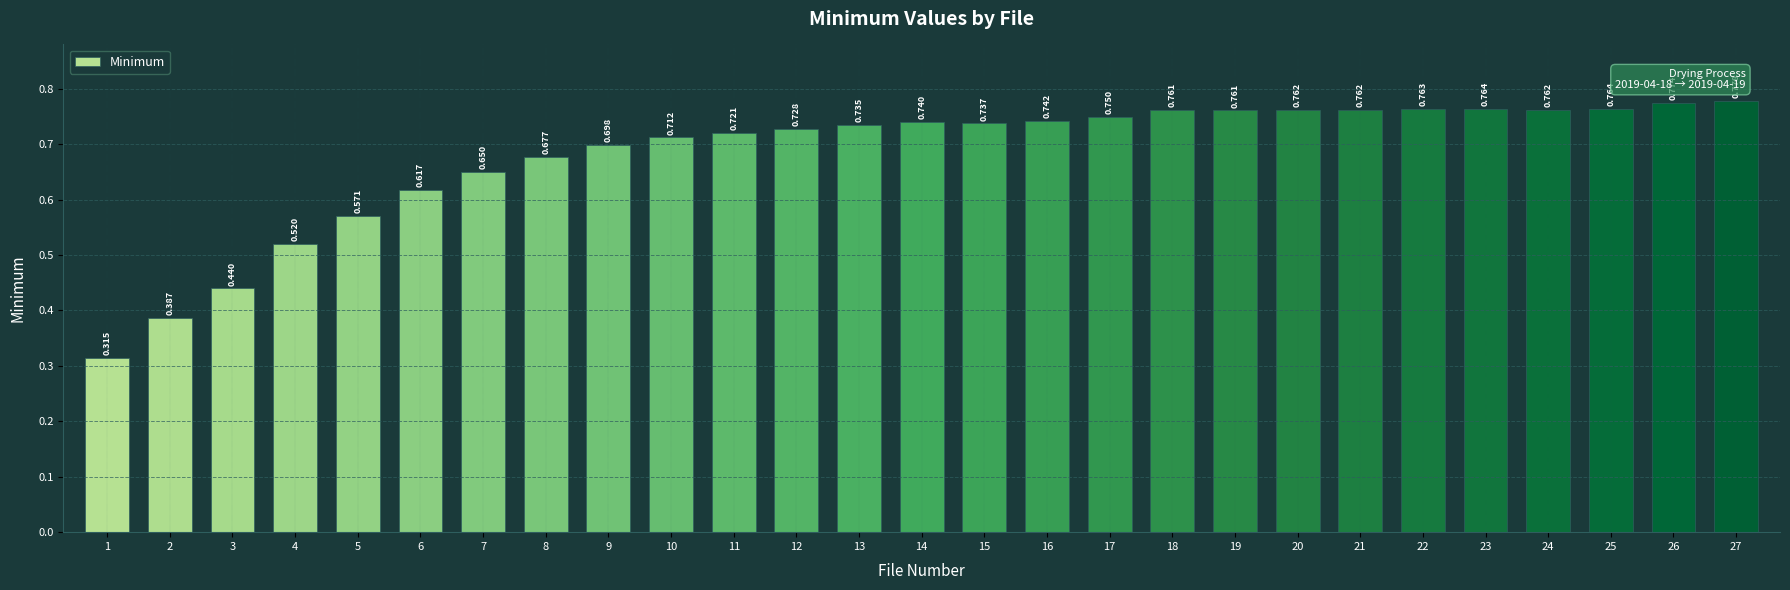

Which has a higher value, 20 or 6?

20